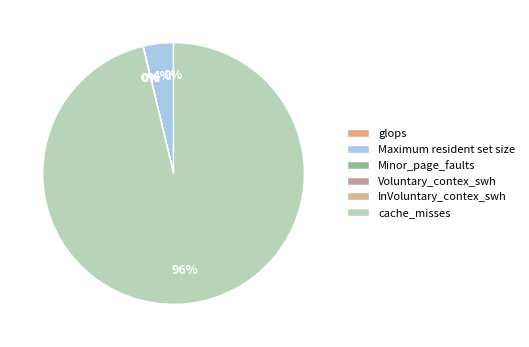

What is the largest slice in the pie chart?

cache_misses